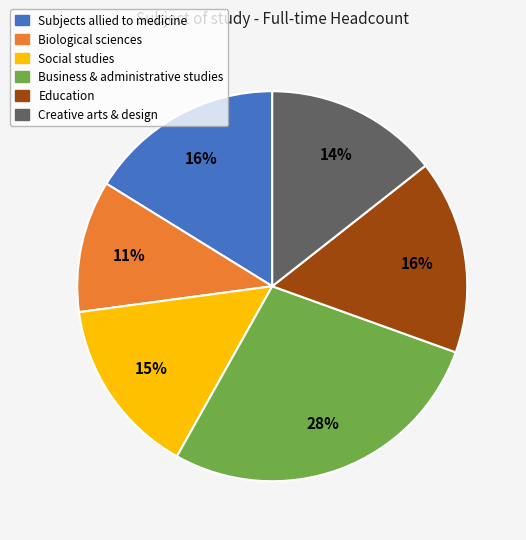

What is the smallest slice in the pie chart?

Biological sciences